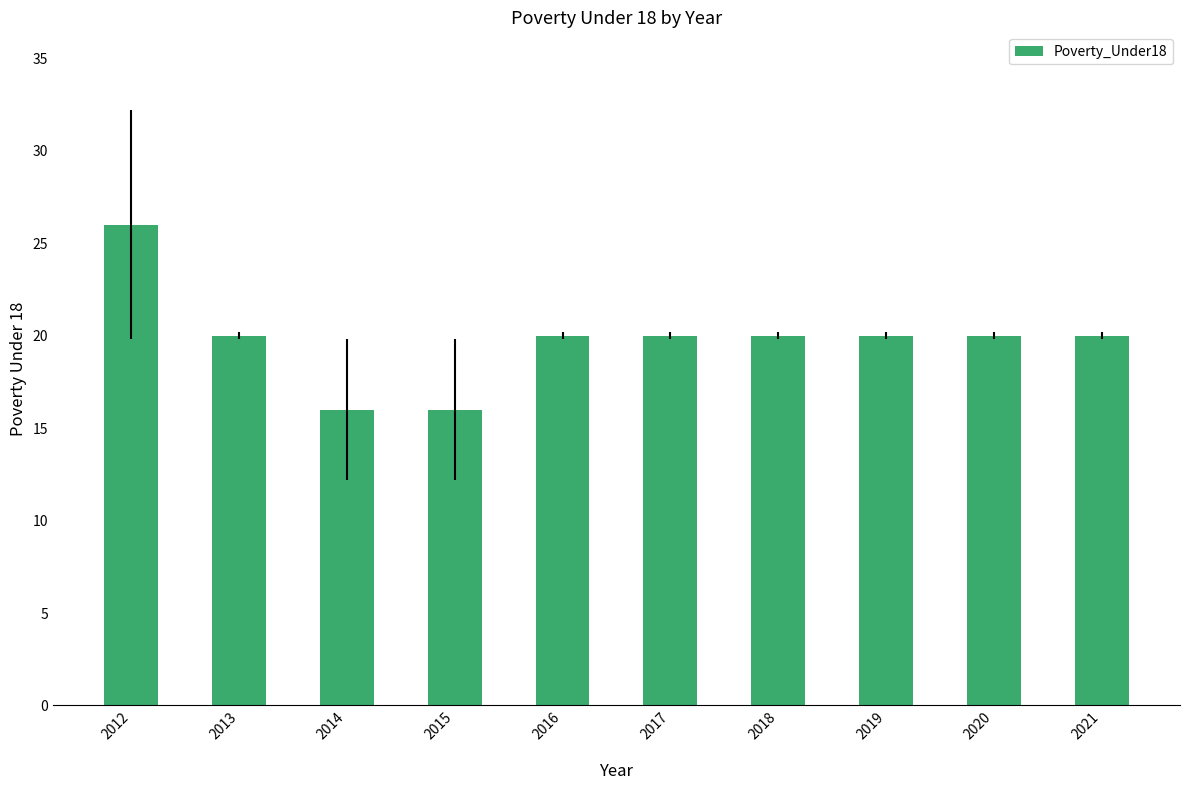

Is it true that the value at 2012 is 26?

True